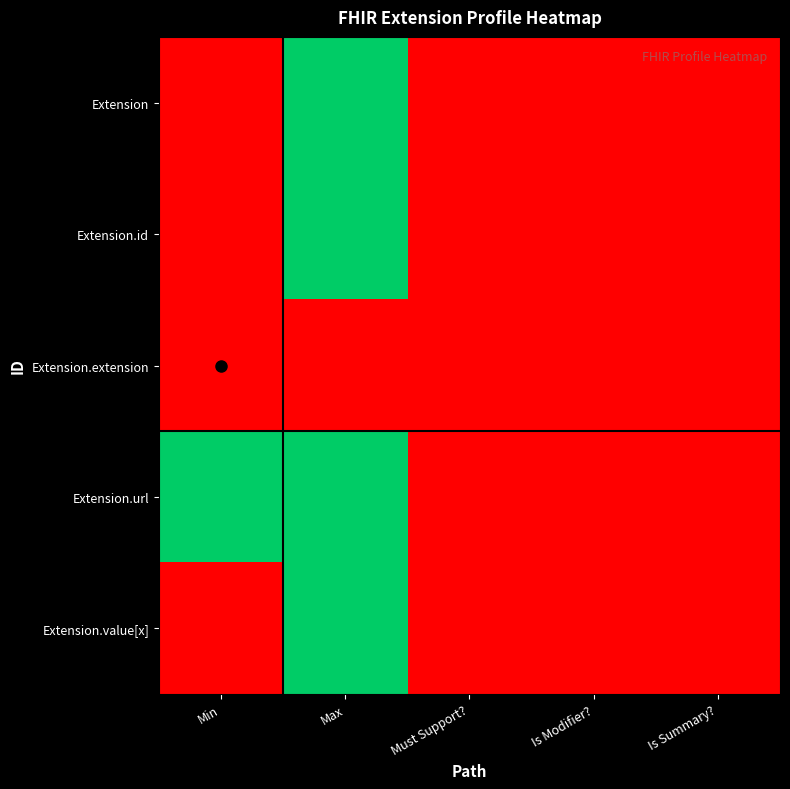

Rank the series at Min from lowest to highest value.

Extension, Extension.id, Extension.extension, Extension.value[x], Extension.url